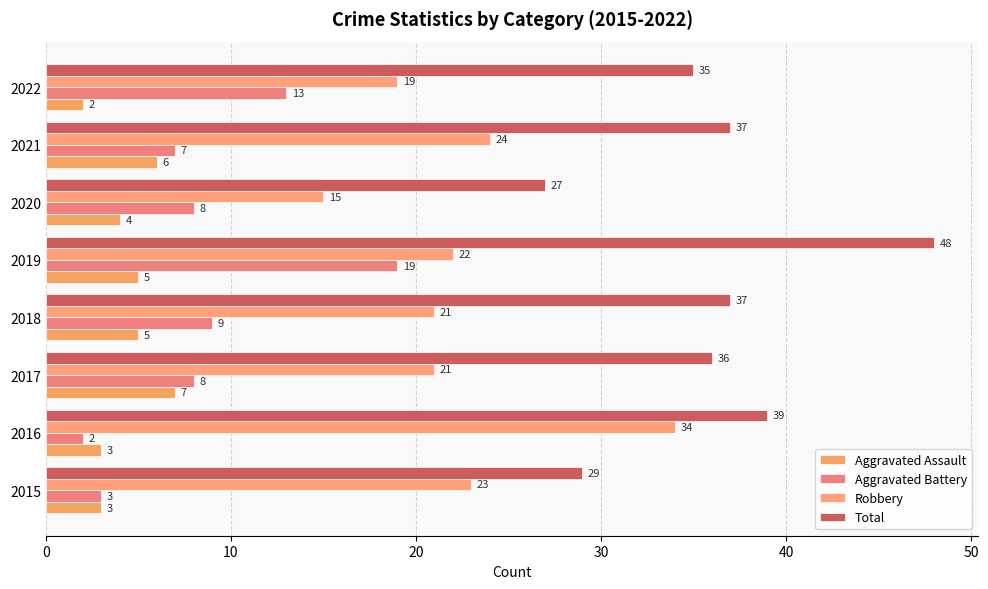

Reading right to left, extract all data points from this chart.

Aggravated Assault: 2	6	4	5	5	7	3	3
Aggravated Battery: 13	7	8	19	9	8	2	3
Robbery: 19	24	15	22	21	21	34	23
Total: 35	37	27	48	37	36	39	29